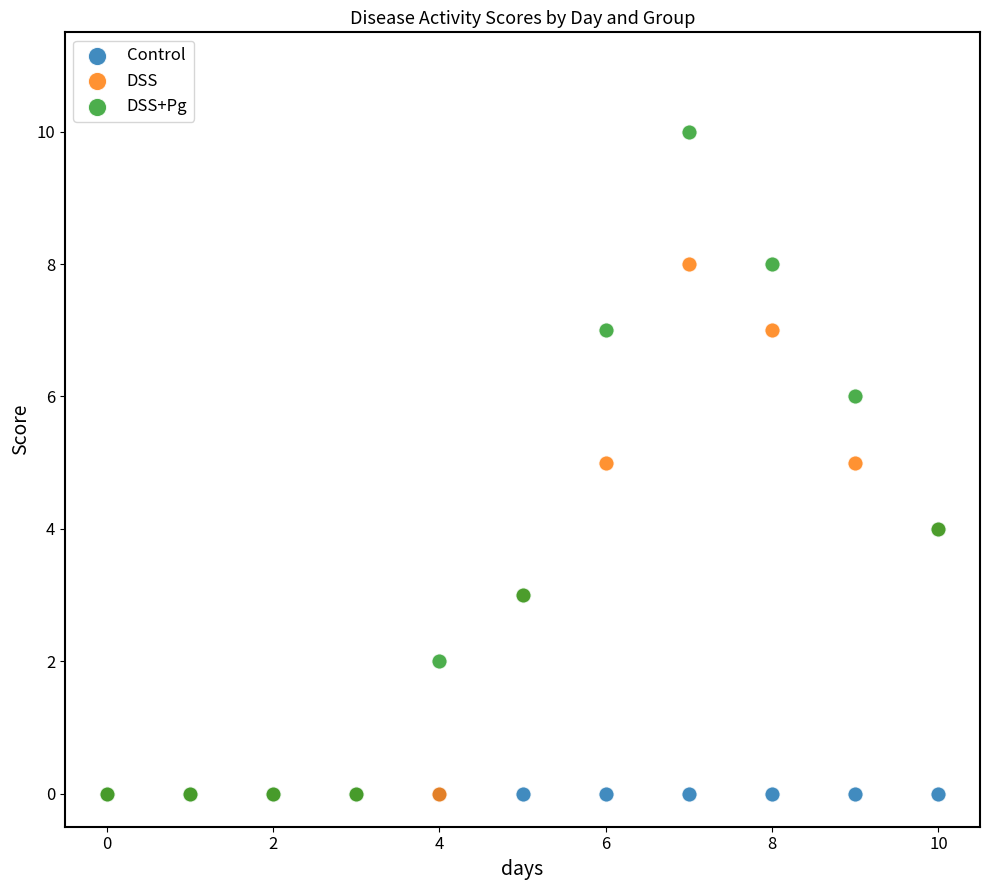

What are all the series names shown in the legend?

Control, DSS, DSS+Pg